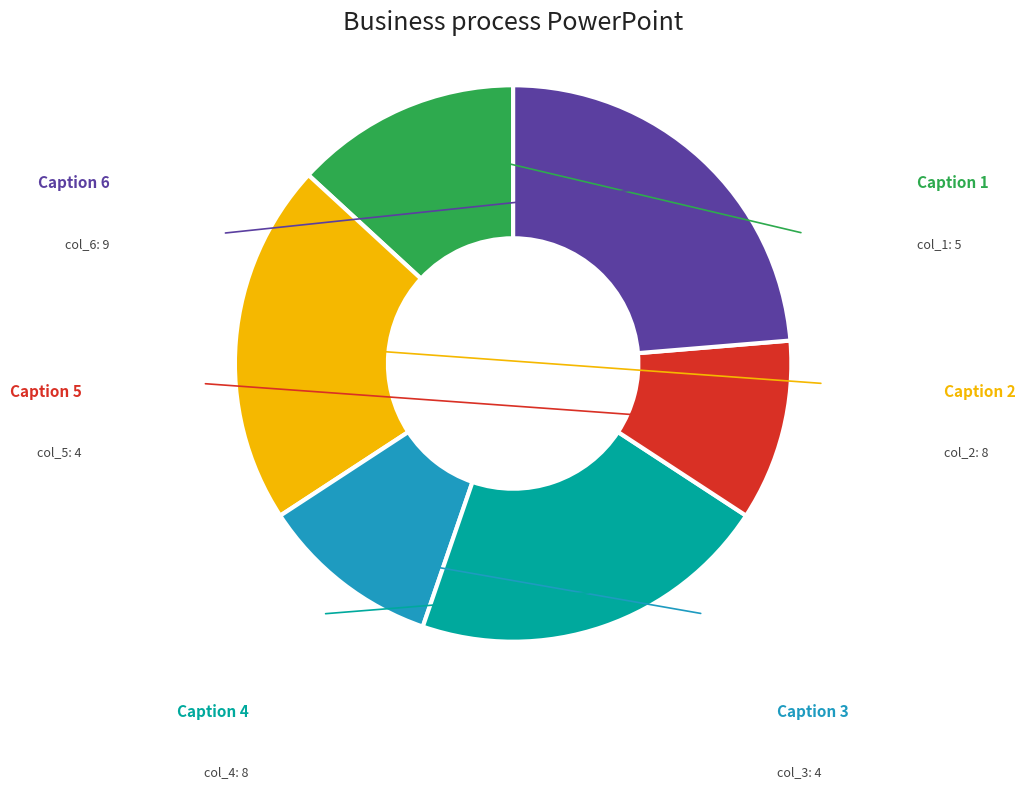

Is there a majority slice in this chart?

No